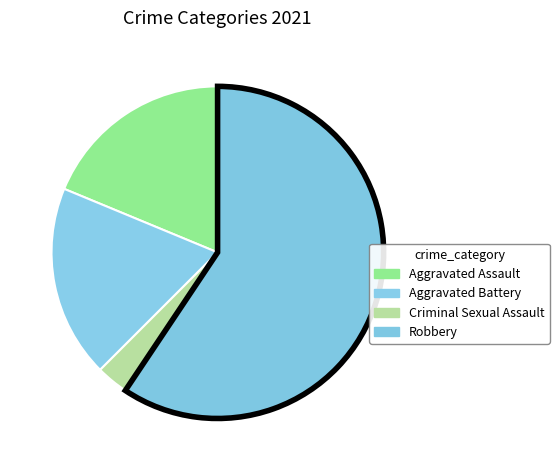

To the nearest percent, what is the combined percentage of Robbery and Aggravated Battery?

78%